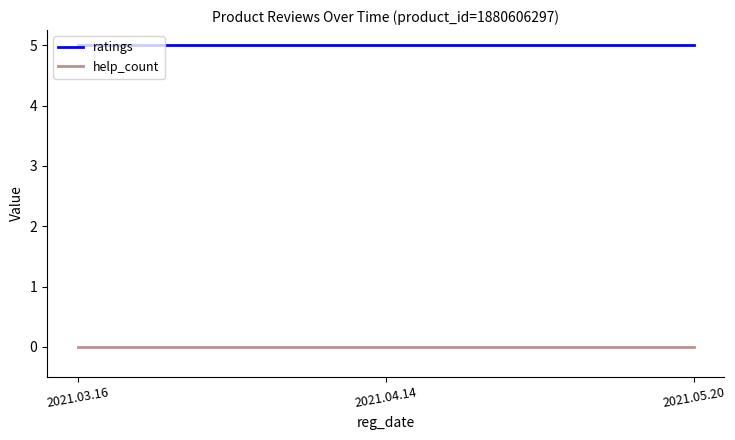

Reading left to right, extract all data points from this chart.

ratings: 5	5	5
help_count: 0	0	0